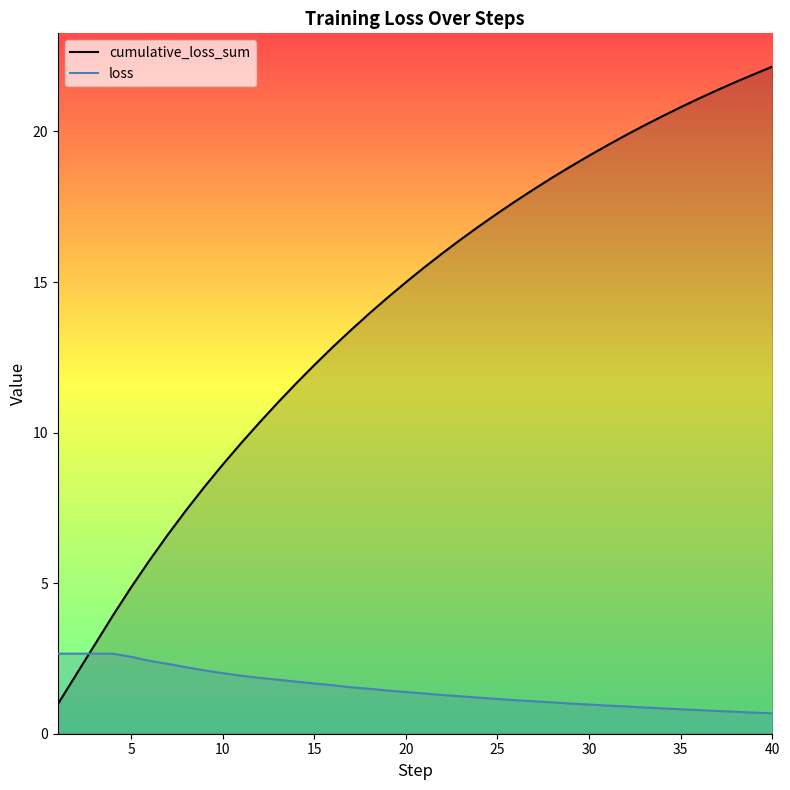

Is this an area chart (filled region under the line)?

No